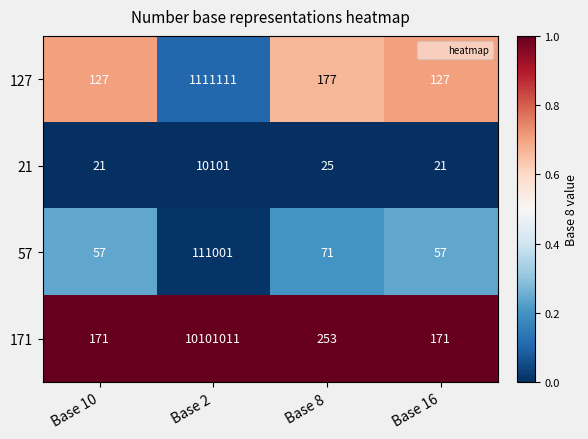

What is the sum of all 57 values?

111186